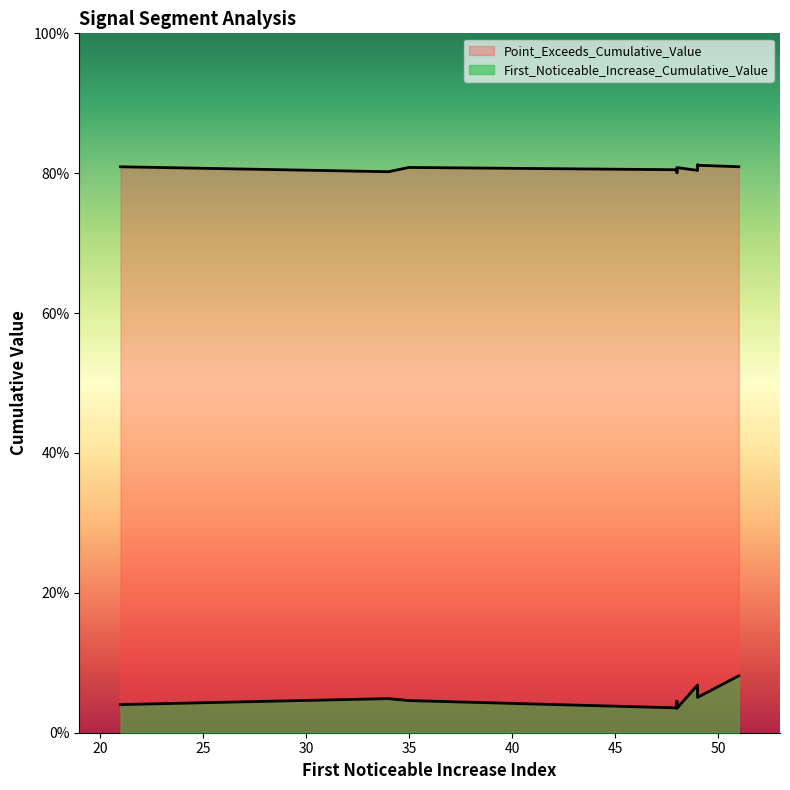

Reading left to right, what are all the values shown in this chart?

First_Noticeable_Increase_Cumulative_Value: 0.1	0.0	0.1	0.0	0.1	0.0	0.0	0.0	0.0	0.1
Point_Exceeds_Cumulative_Value: 0.8	0.8	0.8	0.8	0.8	0.8	0.8	0.8	0.8	0.8